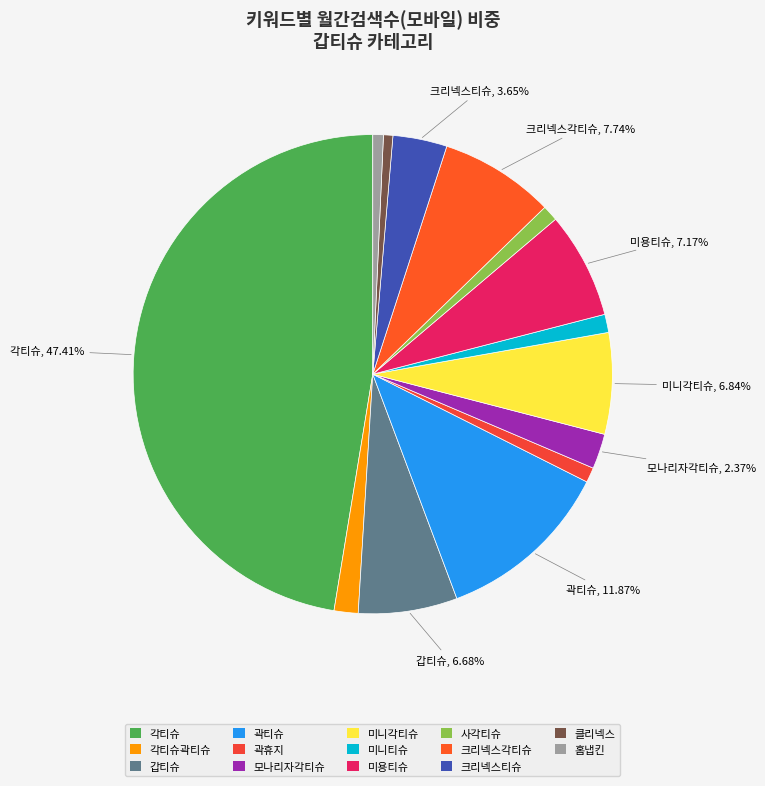

Is there a majority slice in this chart?

No